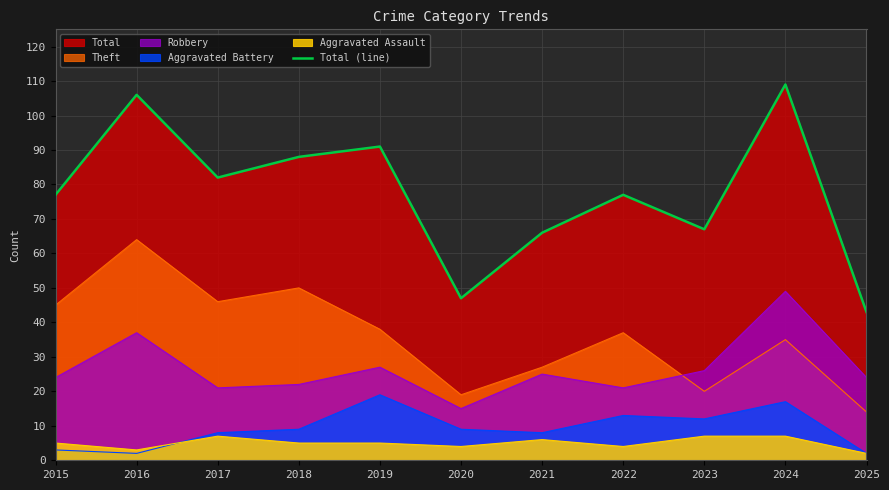

How many data points are above 77?

5